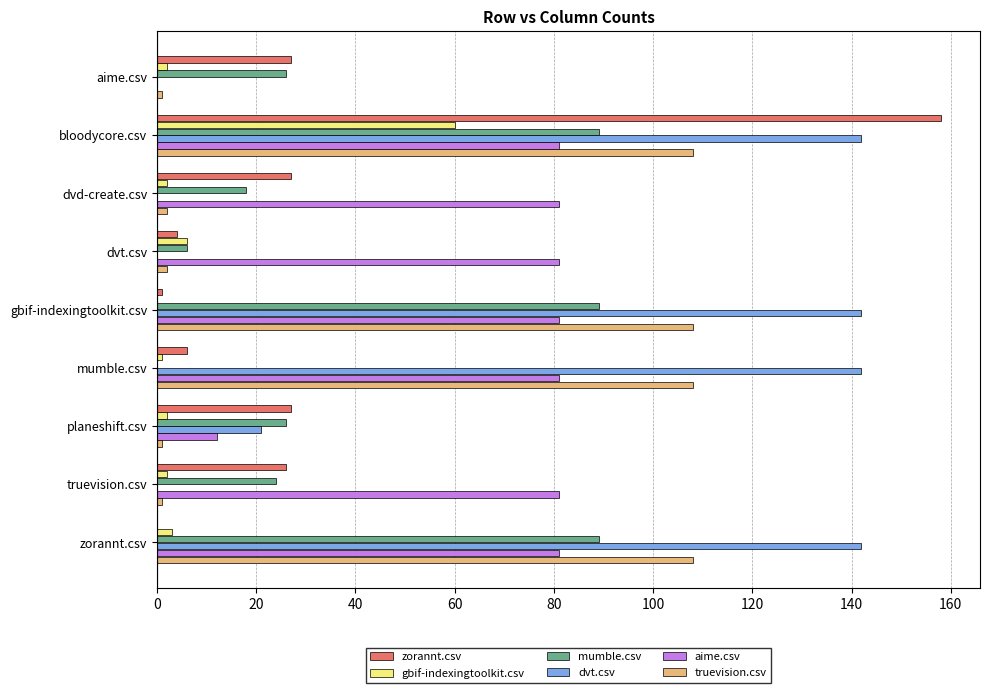

Which series changed the most between gbif-indexingtoolkit.csv and planeshift.csv?

dvt.csv